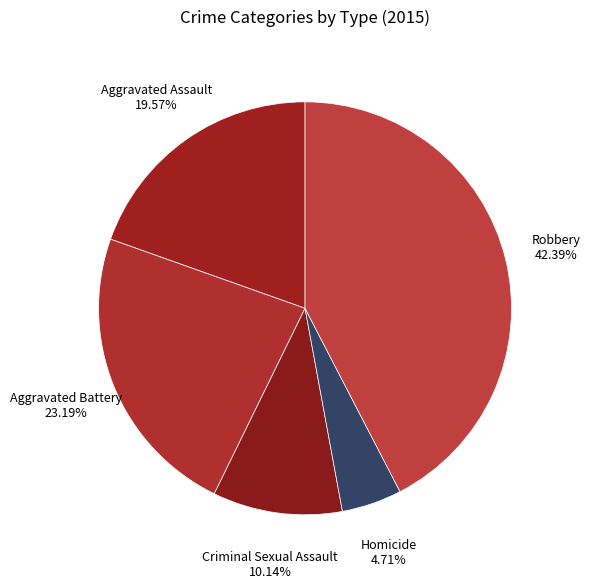

Which category has the biggest portion of the pie?

Robbery